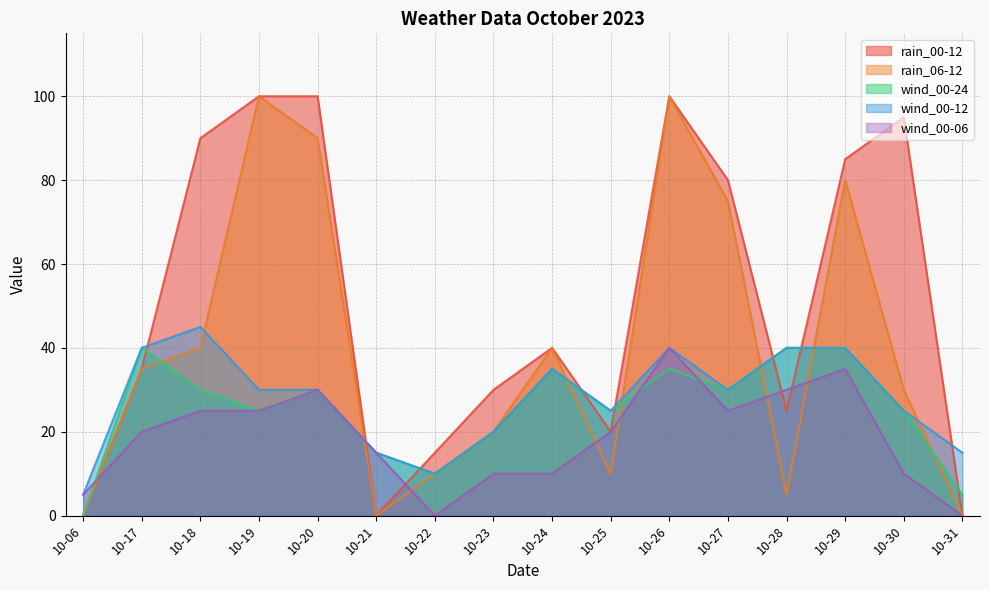

Read the wind_00-12 value at 10-17, to the nearest 5.

40